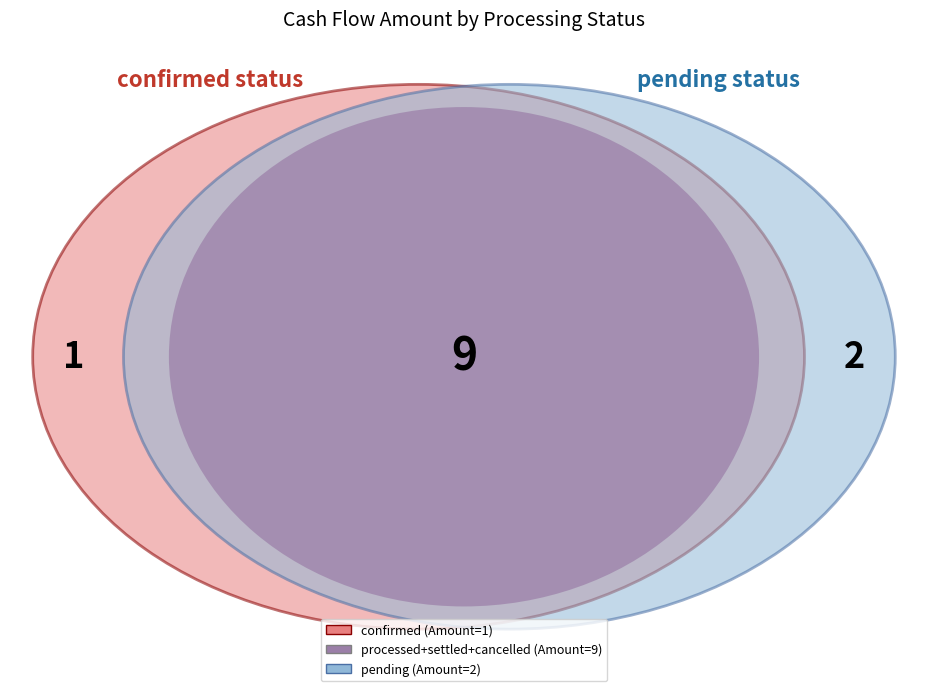

Is it true that QA_TestCase_Auto_XAlpha_069 is 9% of the pie?

False